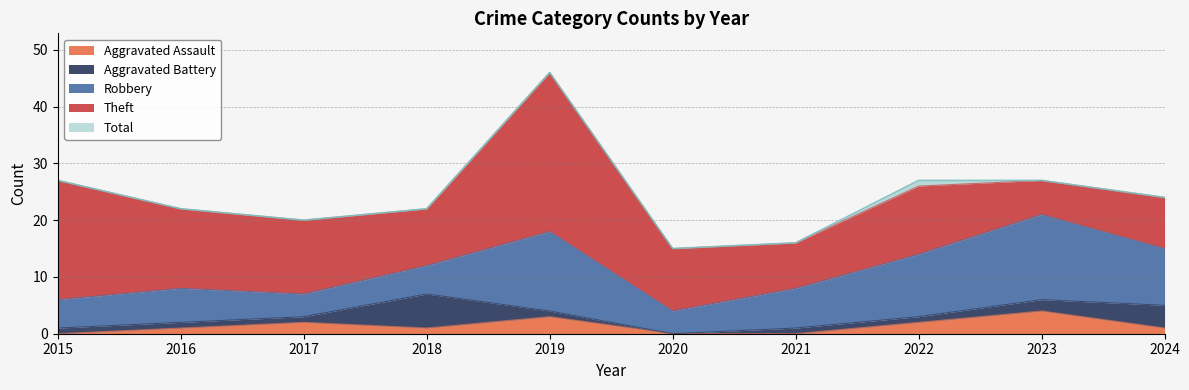

True or false: Robbery and Total intersect in this chart.

False